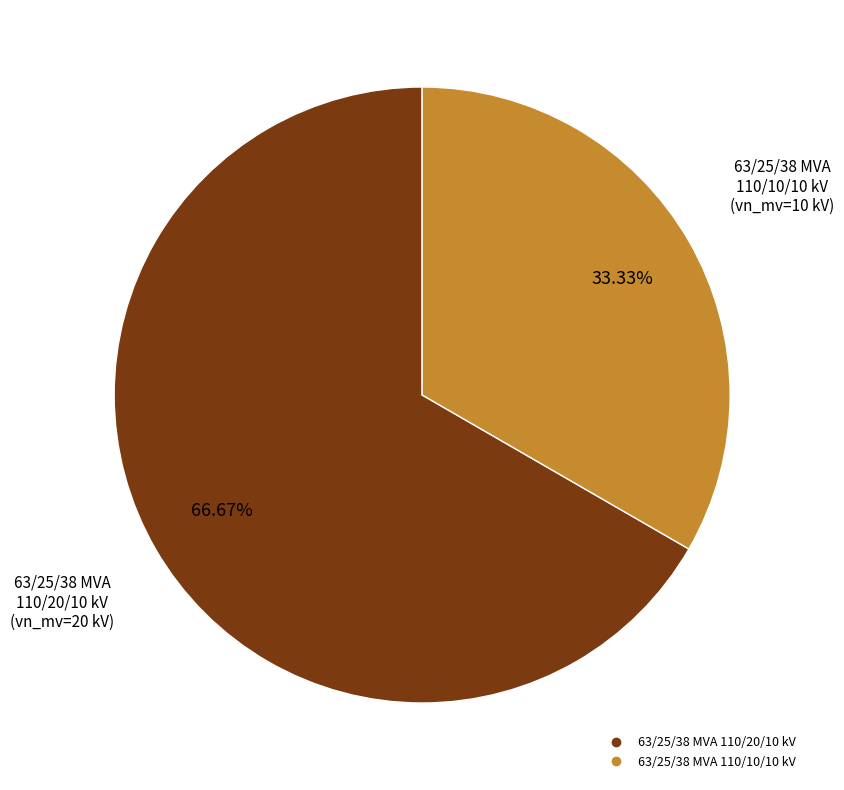

Is it true that 63/25/38 MVA 110/20/10 kV is 52% of the pie?

False